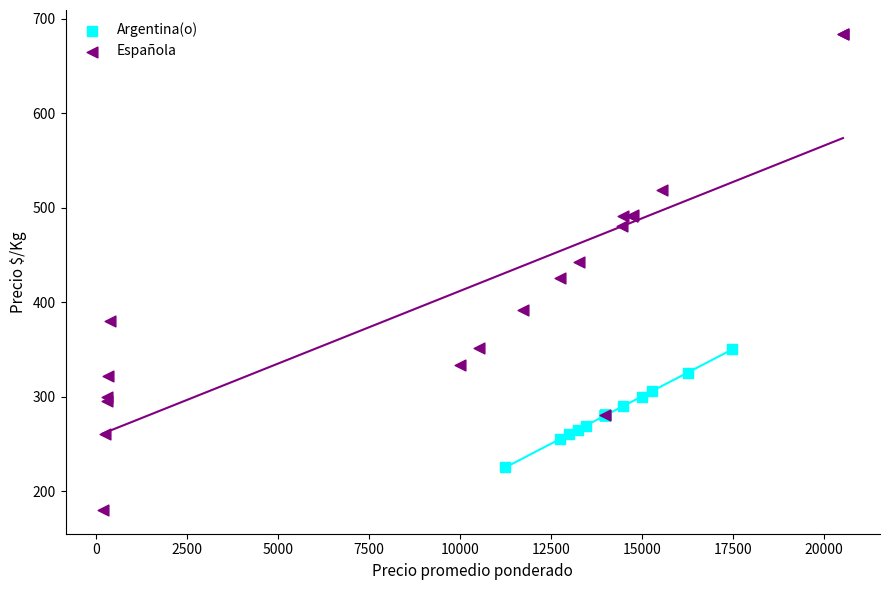

Which series reaches the minimum Y coordinate?

Española